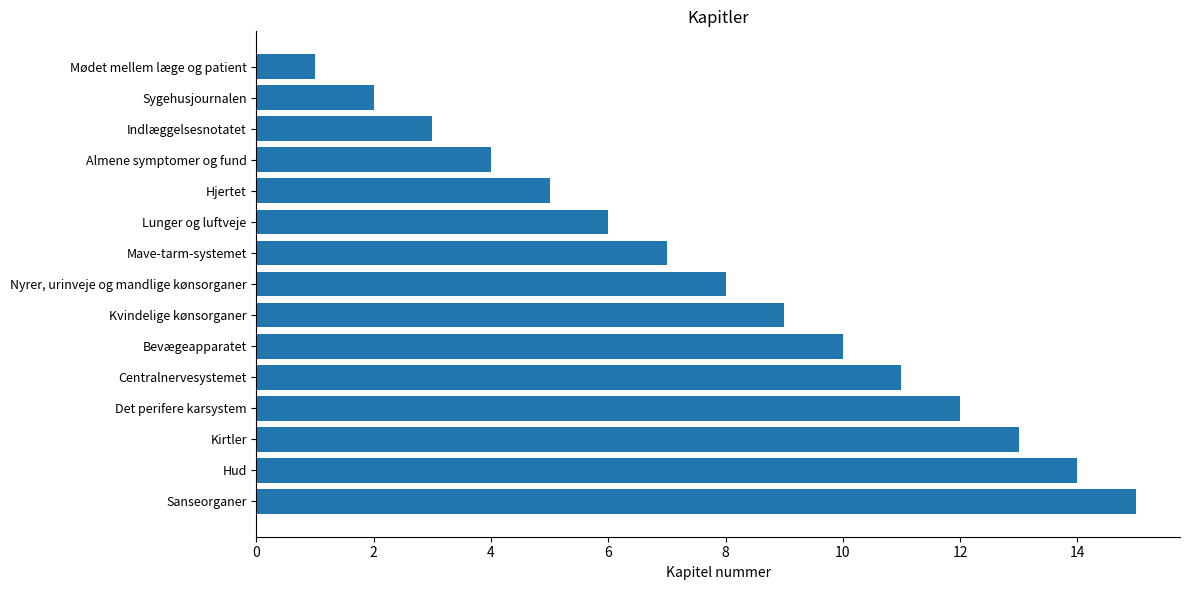

How many categories are shown in the chart?

15